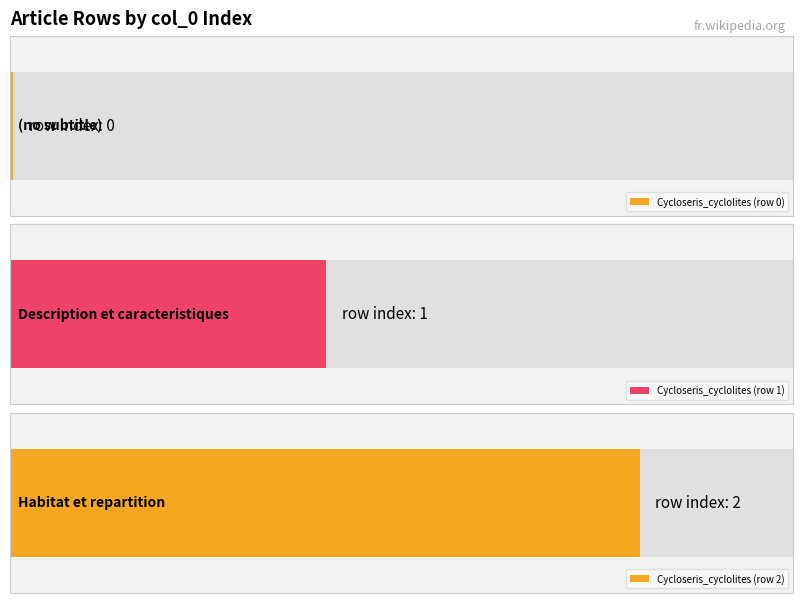

What is the change in value from Cycloseris_cyclolites (row 1) to Cycloseris_cyclolites (row 2)?

+1